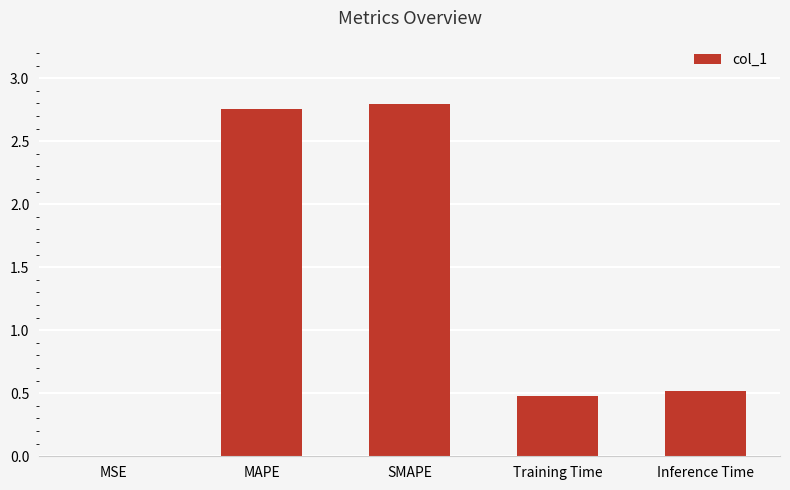

The value at Training Time is 0.5. True or false?

True